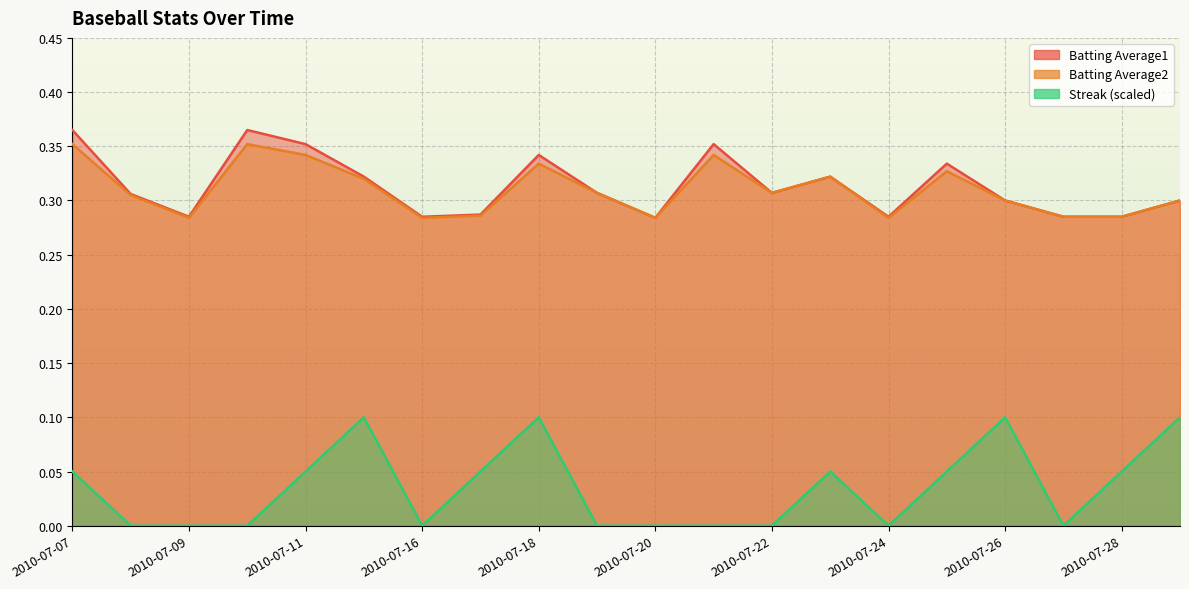

What is the value of the Batting Average2 point at the 10th from the left?

0.3